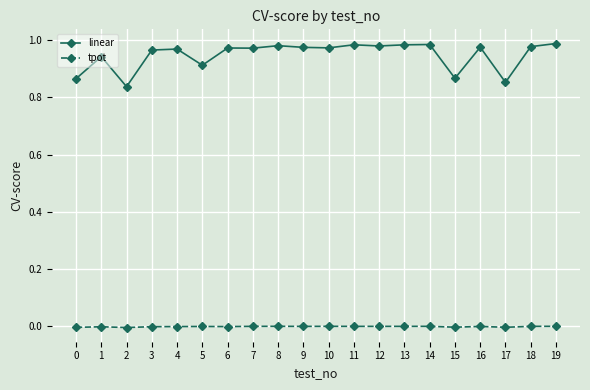

The tpot series shows -0.0 at 8. True or false?

True